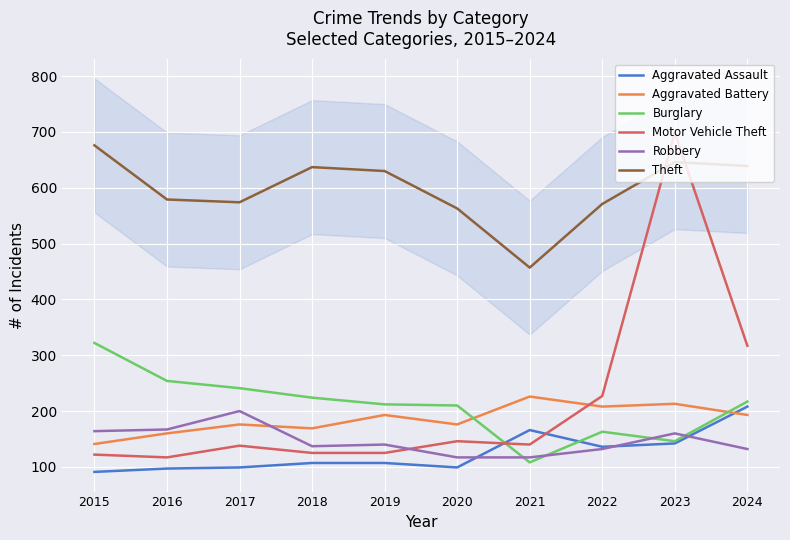

Rank the categories by Aggravated Assault value from highest to lowest.

2024, 2021, 2023, 2022, 2018, 2019, 2017, 2020, 2016, 2015